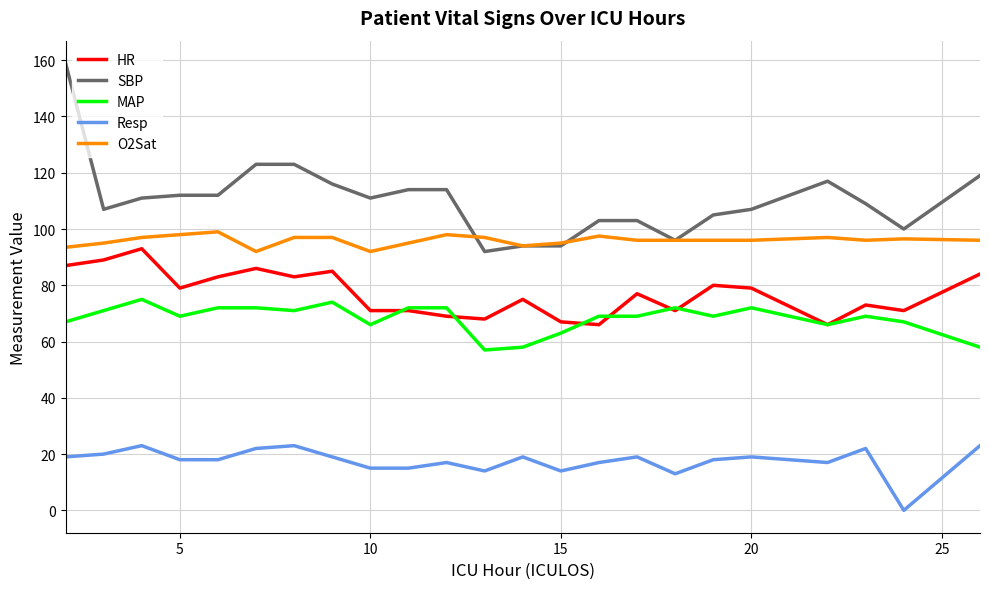

How many positive values does the Resp series have?

22